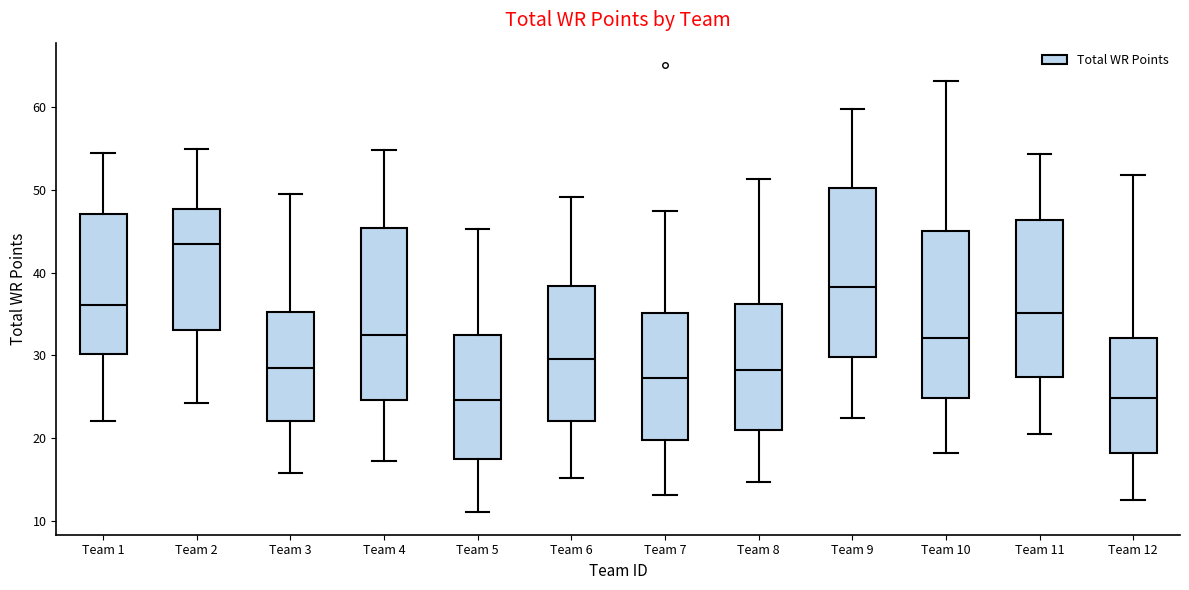

Reading left to right, transcribe this box plot: for each box, give where its median line is, the range the box spans, and where its two whiskers end, as read against the y-axis. The values are not printed on the chart, so give them approximately, as read against the axis.

Team 1: median 36, box 30 to 47, whiskers 22 to 55
Team 2: median 43, box 33 to 48, whiskers 24 to 55
Team 3: median 29, box 22 to 35, whiskers 16 to 50
Team 4: median 32, box 25 to 45, whiskers 17 to 55
Team 5: median 25, box 18 to 33, whiskers 11 to 45
Team 6: median 30, box 22 to 38, whiskers 15 to 49
Team 7: median 27, box 20 to 35, whiskers 13 to 48
Team 8: median 28, box 21 to 36, whiskers 15 to 51
Team 9: median 38, box 30 to 50, whiskers 22 to 60
Team 10: median 32, box 25 to 45, whiskers 18 to 63
Team 11: median 35, box 27 to 46, whiskers 21 to 54
Team 12: median 25, box 18 to 32, whiskers 13 to 52